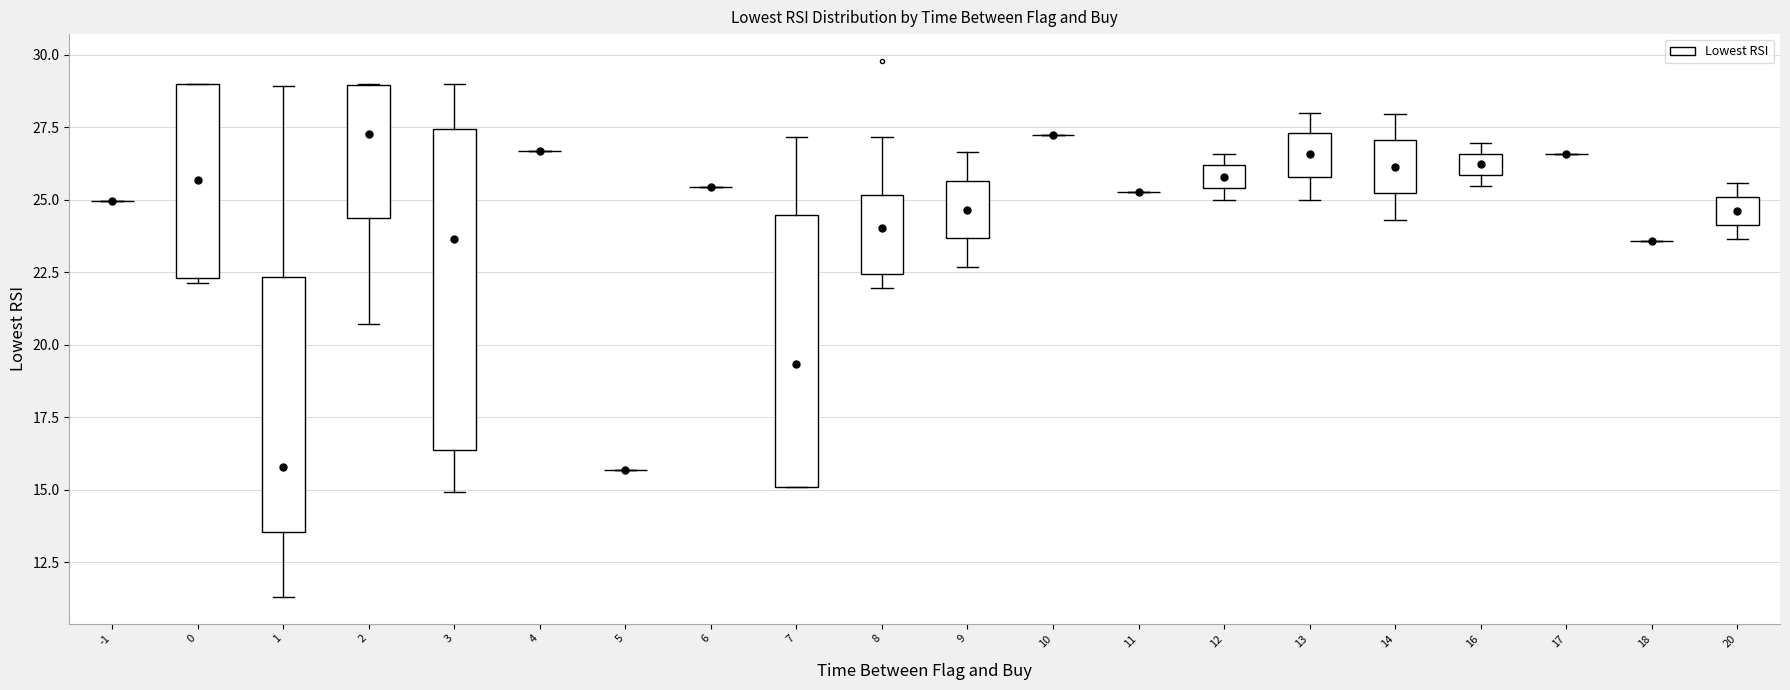

Where does the median line of the box at x = 20 sit on the y-axis? The values are not printed on the chart, so give them approximately, as read against the axis.

24.5